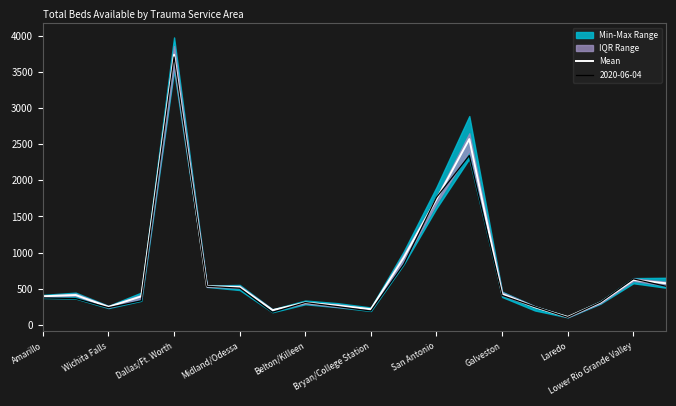

How many values are below 413?

10